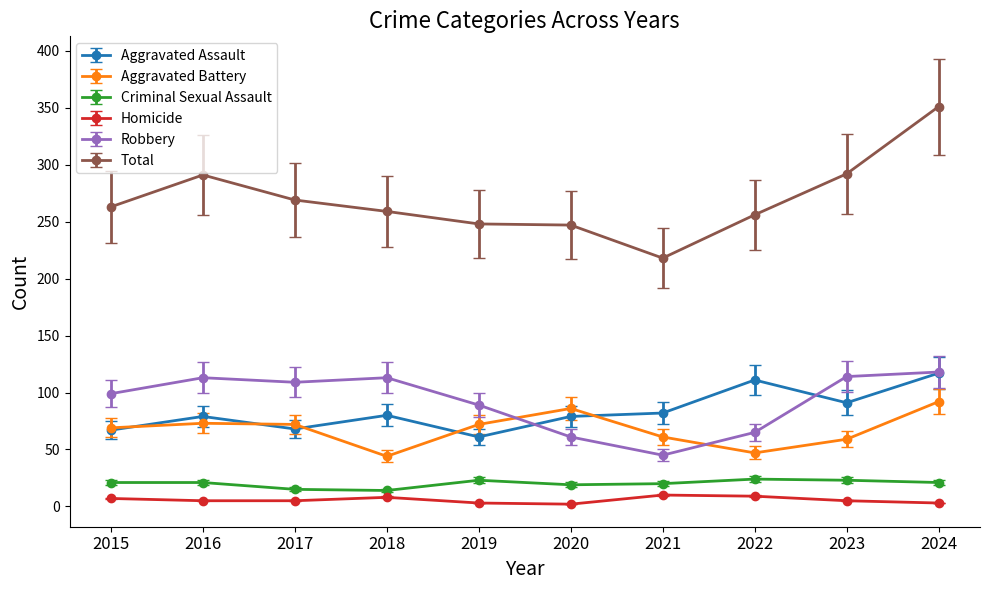

True or false: Aggravated Assault and Criminal Sexual Assault intersect in this chart.

False